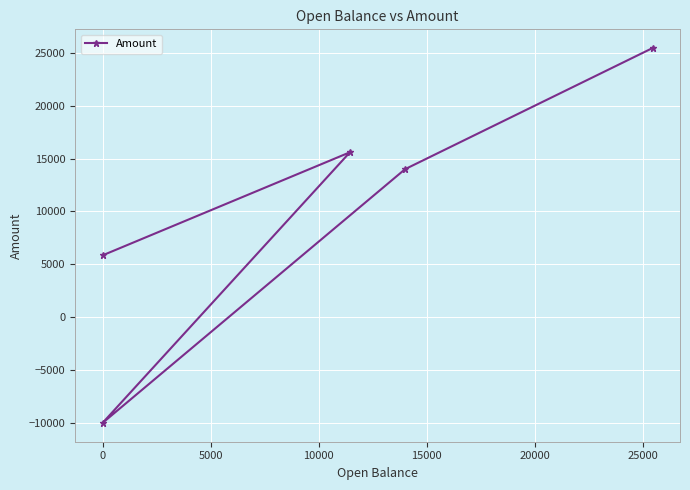

What is the maximum value shown in the chart?

25451